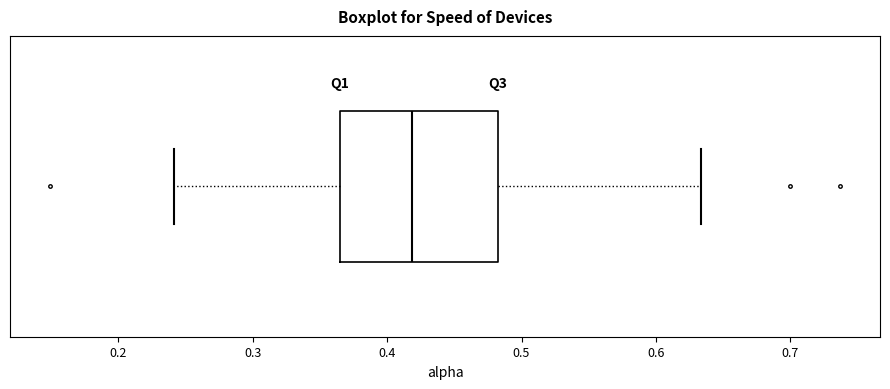

Transcribe this box plot: give where the median line is, the range the box spans, and where the two whiskers end, as read against the x-axis. The values are not printed on the chart, so give them approximately, as read against the axis.

median 0.42, box 0.36 to 0.48, whiskers 0.24 to 0.63